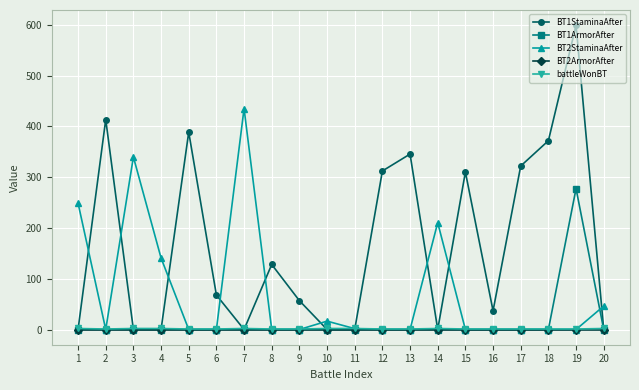

How many values in the BT1StaminaAfter series are below 67?

10